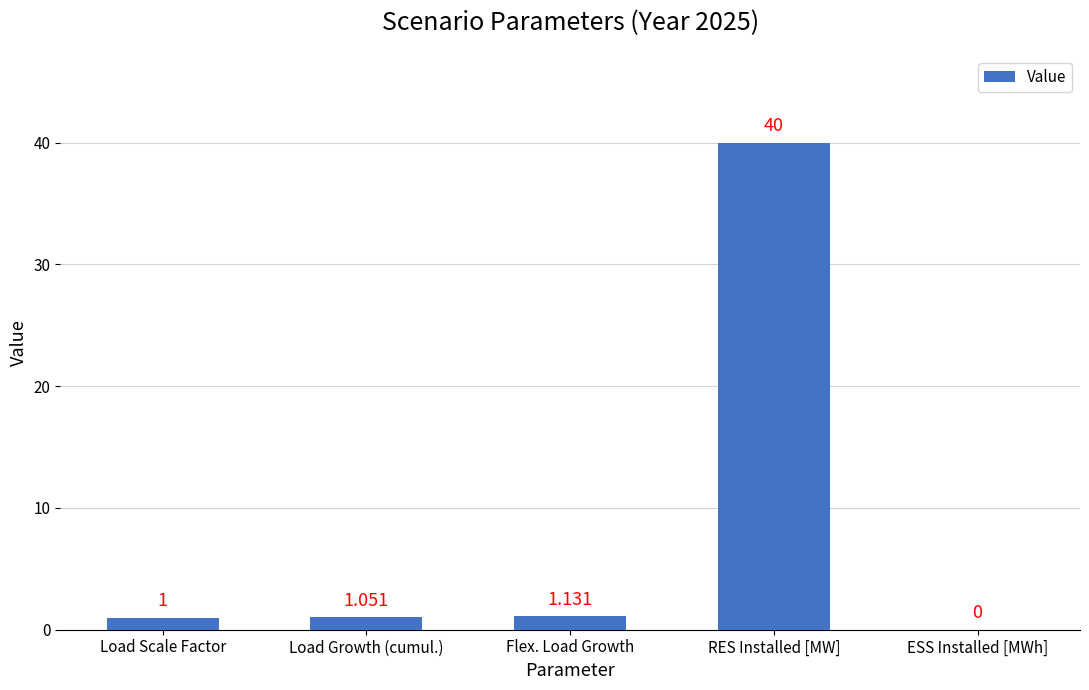

What is the change in value from RES Installed [MW] to ESS Installed [MWh]?

-40.0